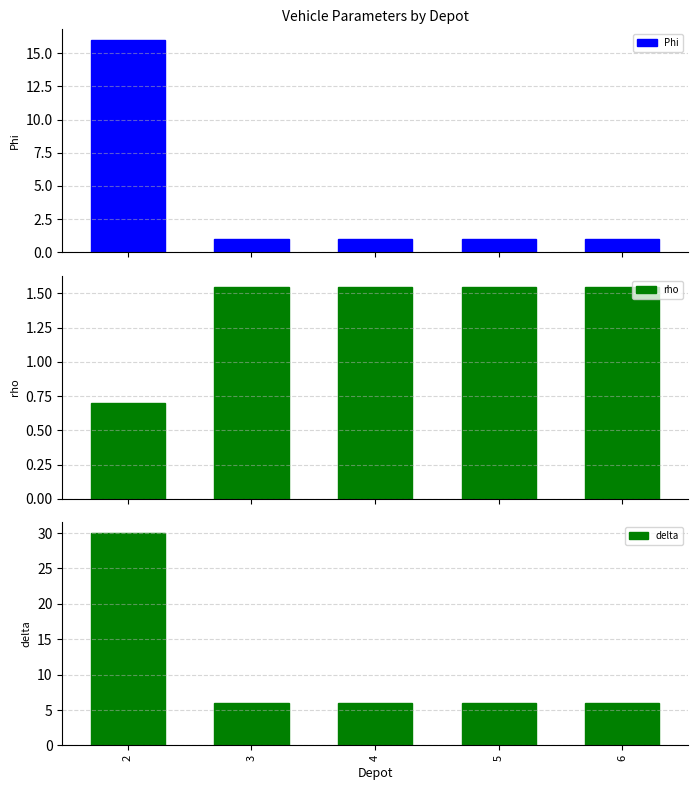

What is the average value of the delta series?

11